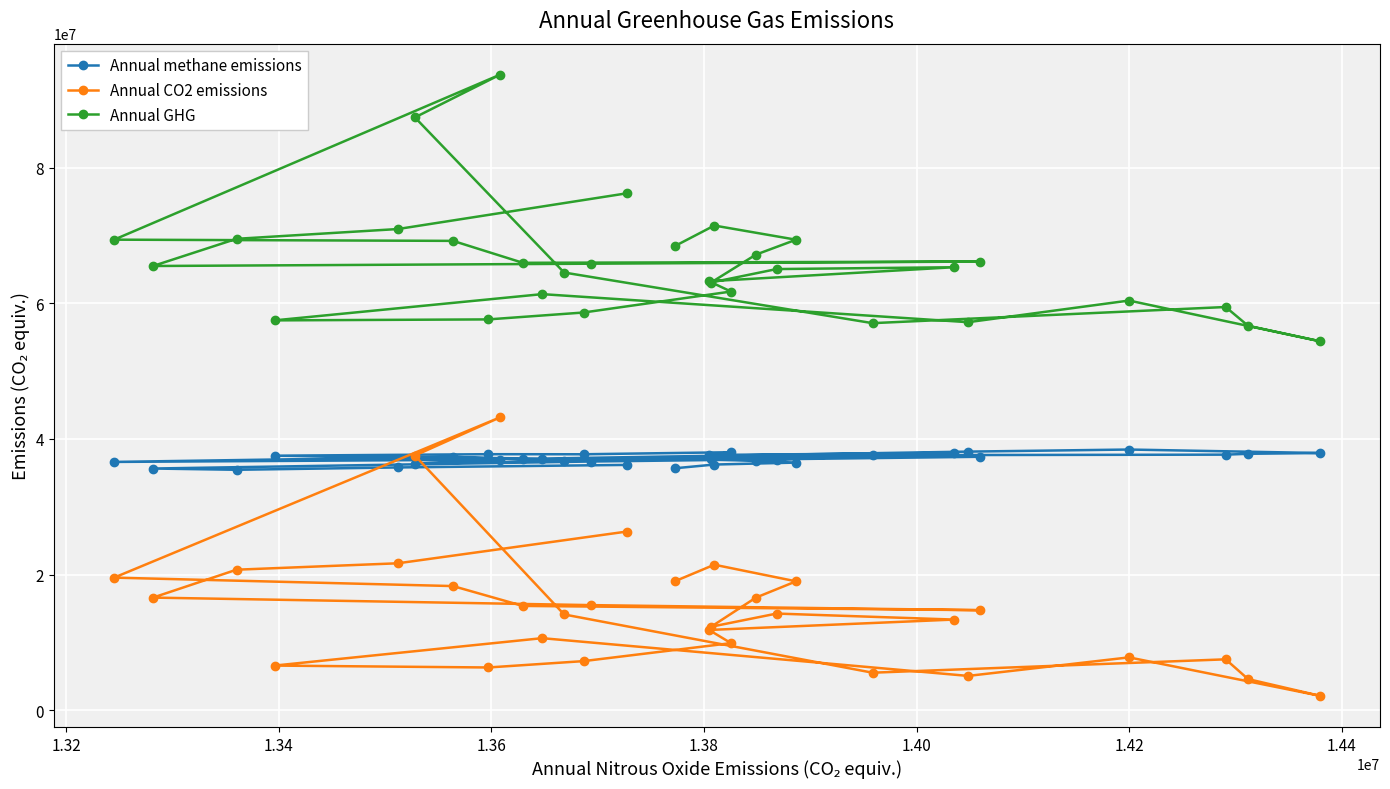

What is the value of the Annual methane emissions point at the 31st from the left?

37919544